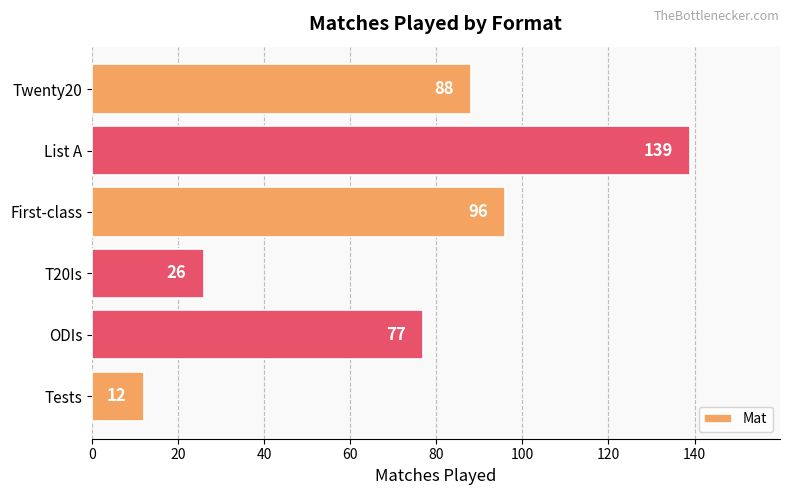

List the labels in order of value, smallest first.

Tests, T20Is, ODIs, Twenty20, First-class, List A